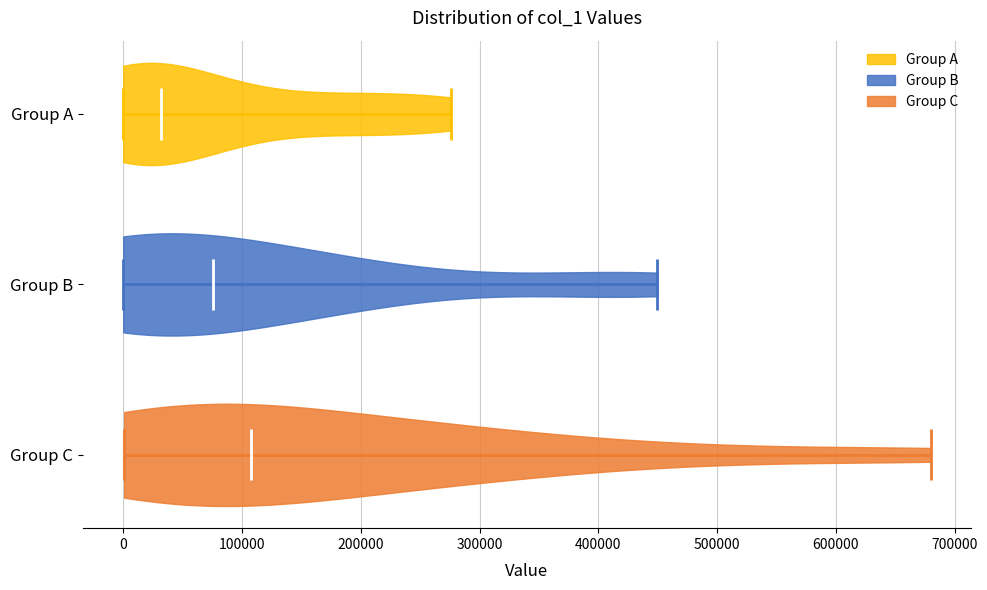

Reading bottom to top, read every violin against the x-axis: where its median line is, and the lowest and highest points it reaches. The values are not printed on the chart, so give them approximately, as read against the axis.

Group C: median line 110000, lowest point 0, highest point 680000
Group B: median line 80000, lowest point 0, highest point 450000
Group A: median line 30000, lowest point 0, highest point 280000